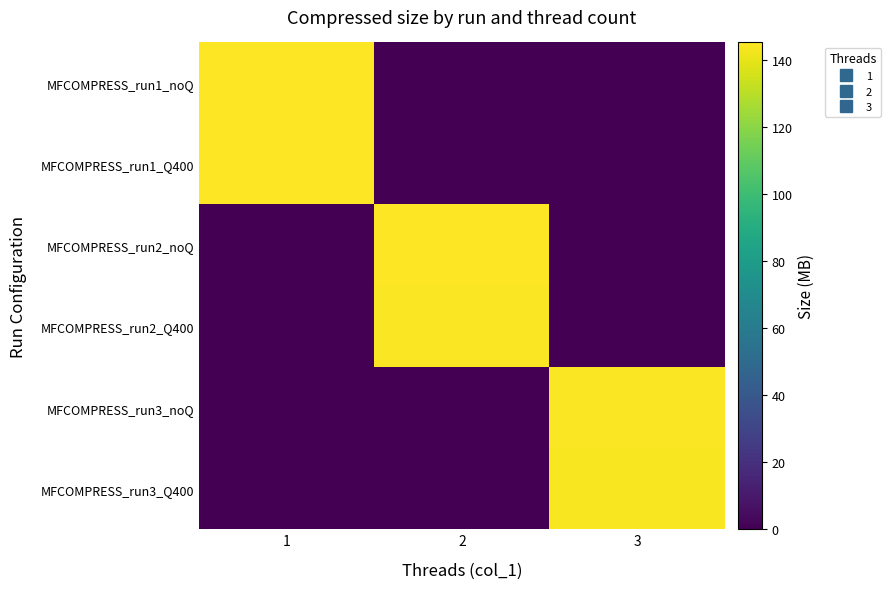

Between 2 and 1, which is larger?

1